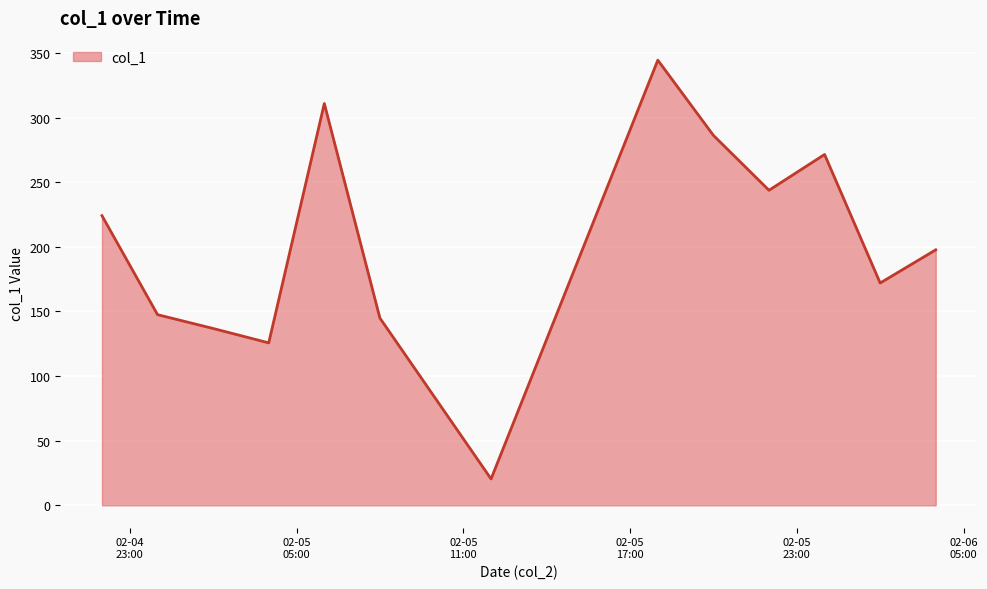

What is the smallest value displayed?

20.4